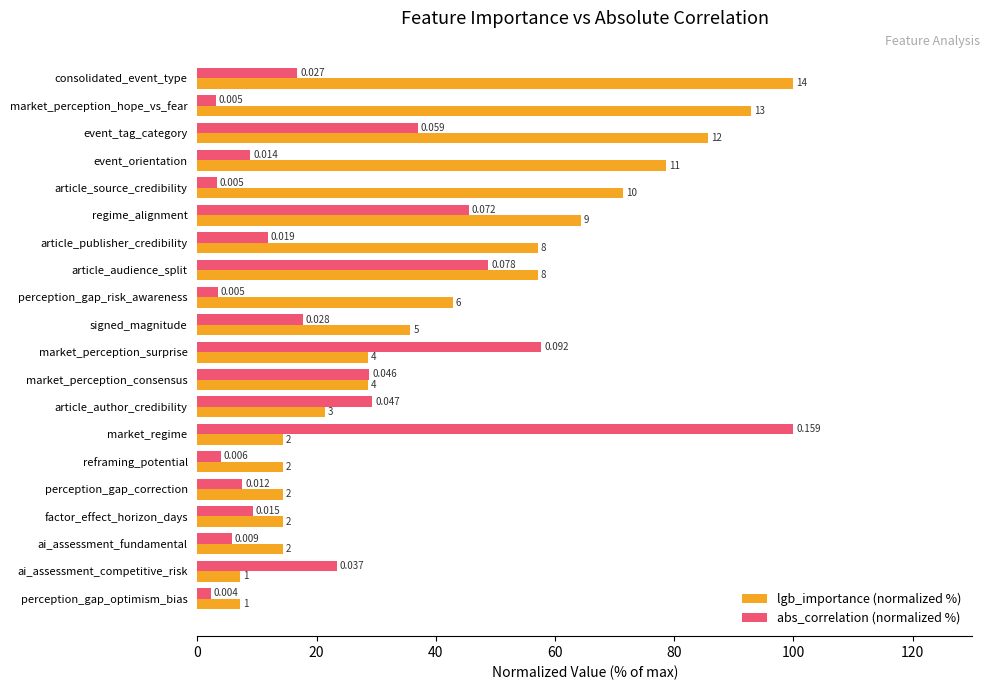

What are all the series names shown in the legend?

lgb_importance (normalized %), abs_correlation (normalized %)